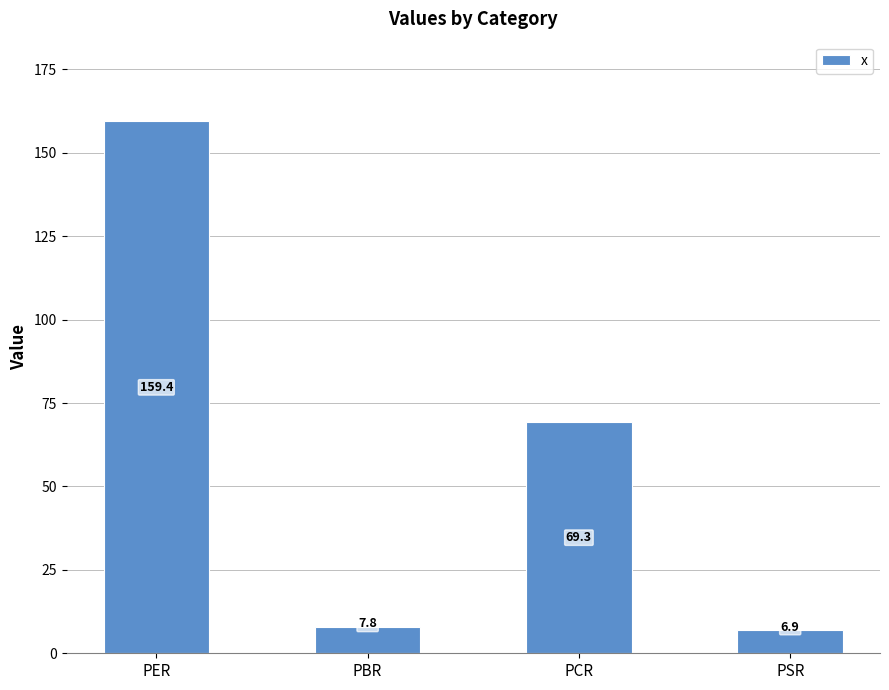

Read the value at PBR.

7.8